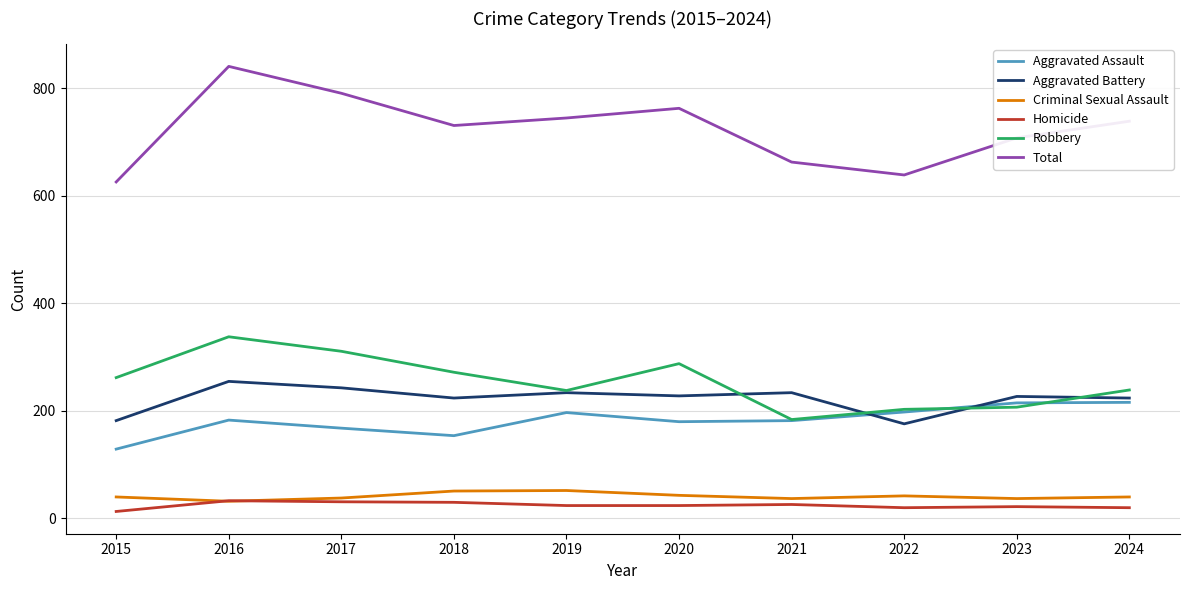

What is the lowest value of the Robbery series?

184